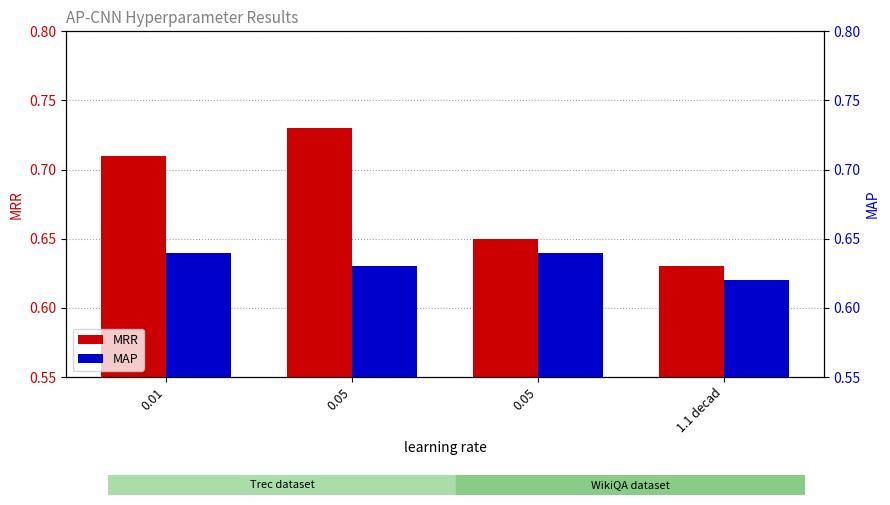

At 0.05, list the series in order from smallest to largest.

MAP, MRR